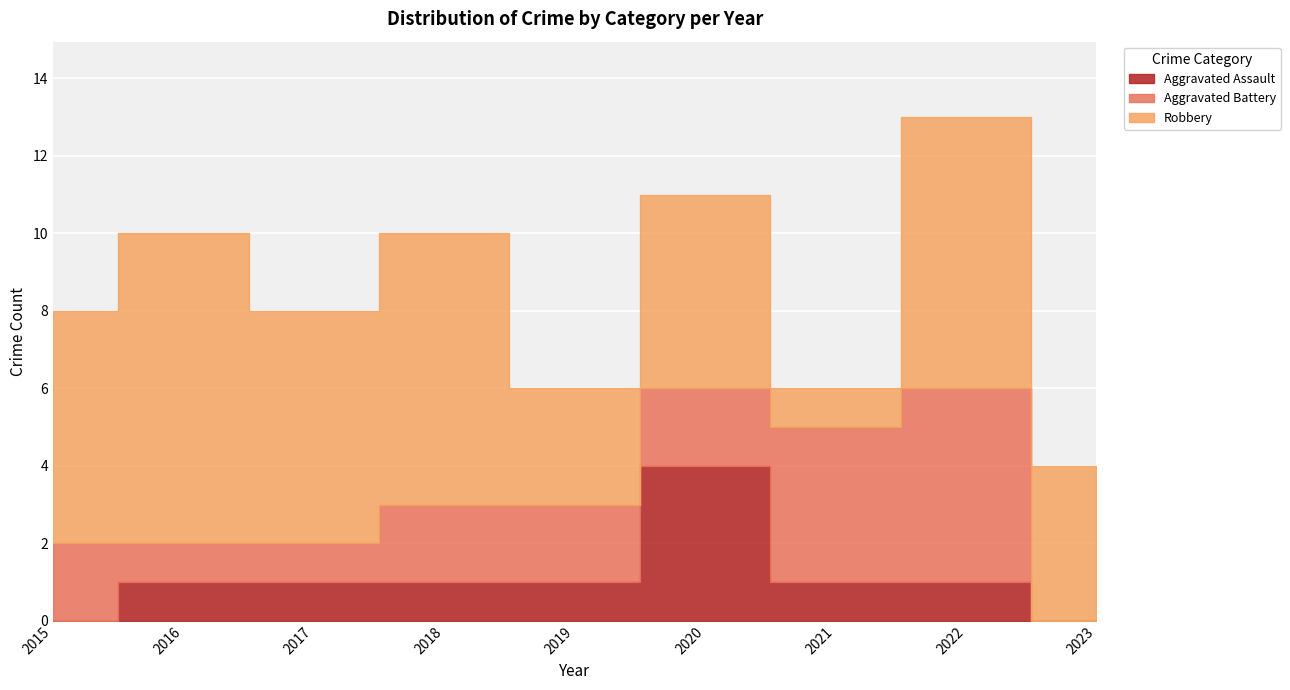

What is the average value of the Robbery series?

5